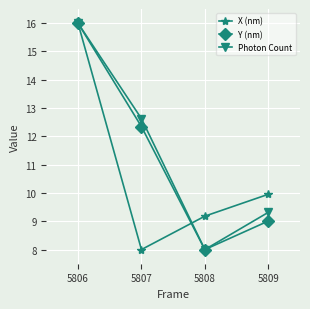

What is the maximum value shown in the chart?

16.0